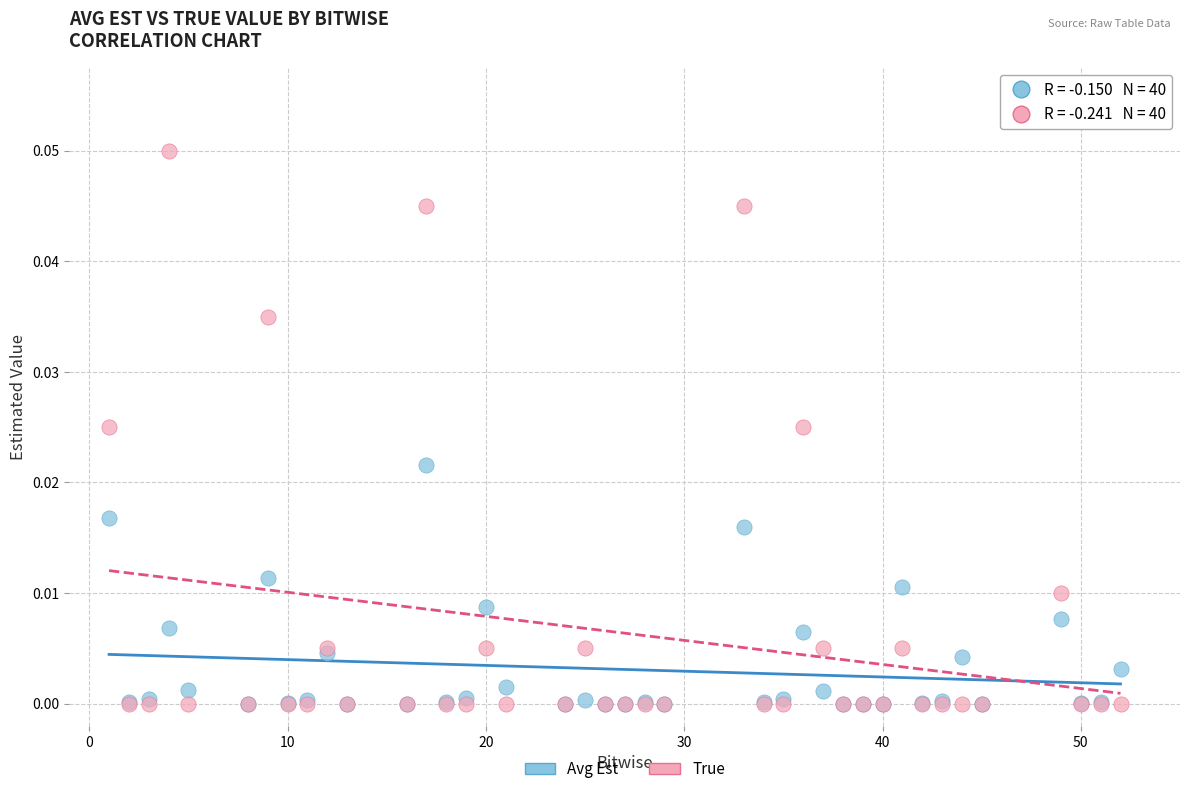

What are all the series names shown in the legend?

Avg Est, True